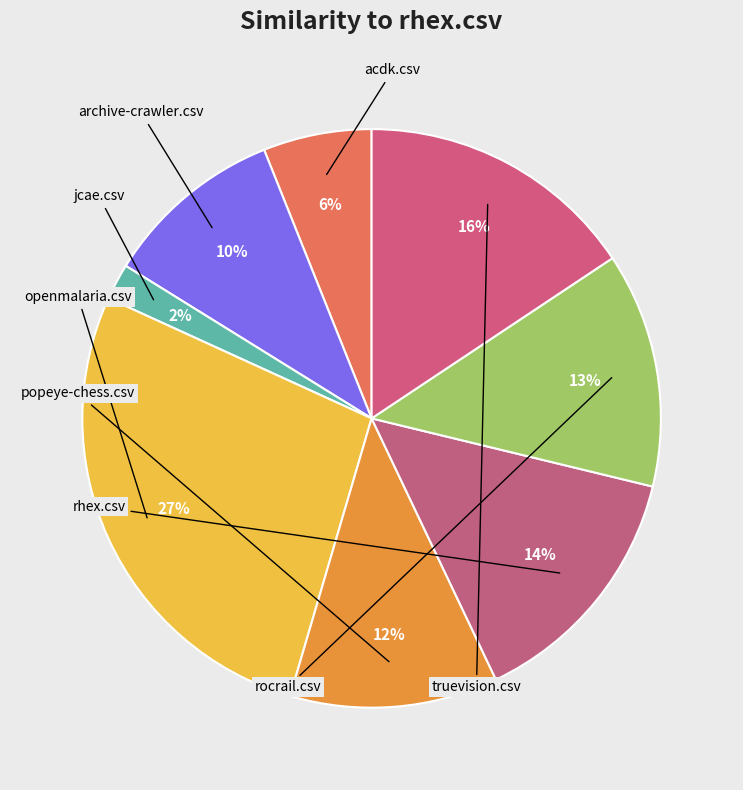

Rank the categories by value from highest to lowest.

openmalaria.csv, truevision.csv, rhex.csv, rocrail.csv, popeye-chess.csv, archive-crawler.csv, acdk.csv, jcae.csv